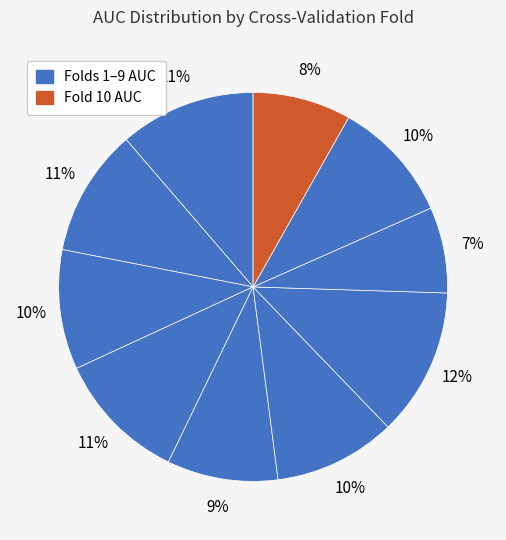

How many slices are in this pie chart?

10